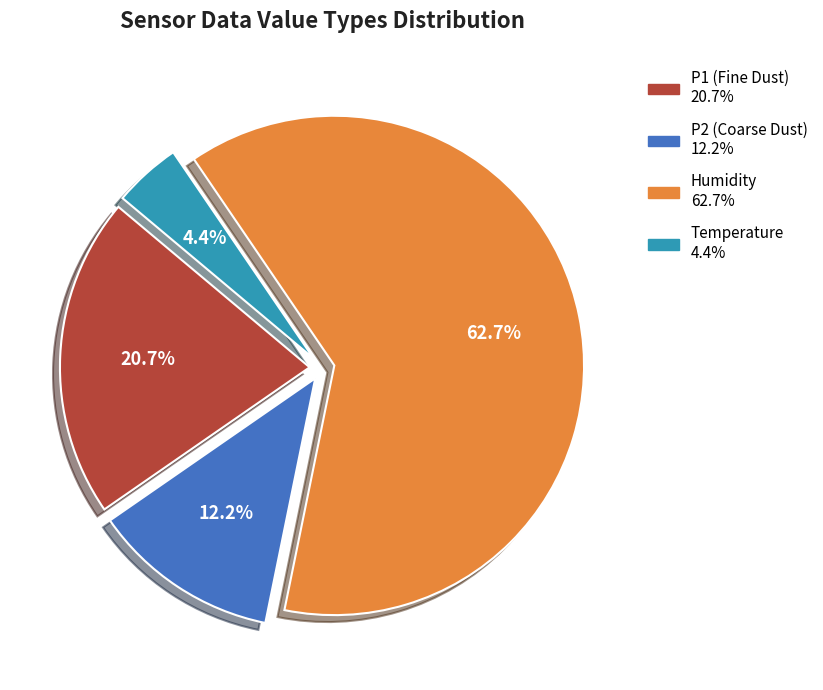

Does any single category account for the majority?

Yes